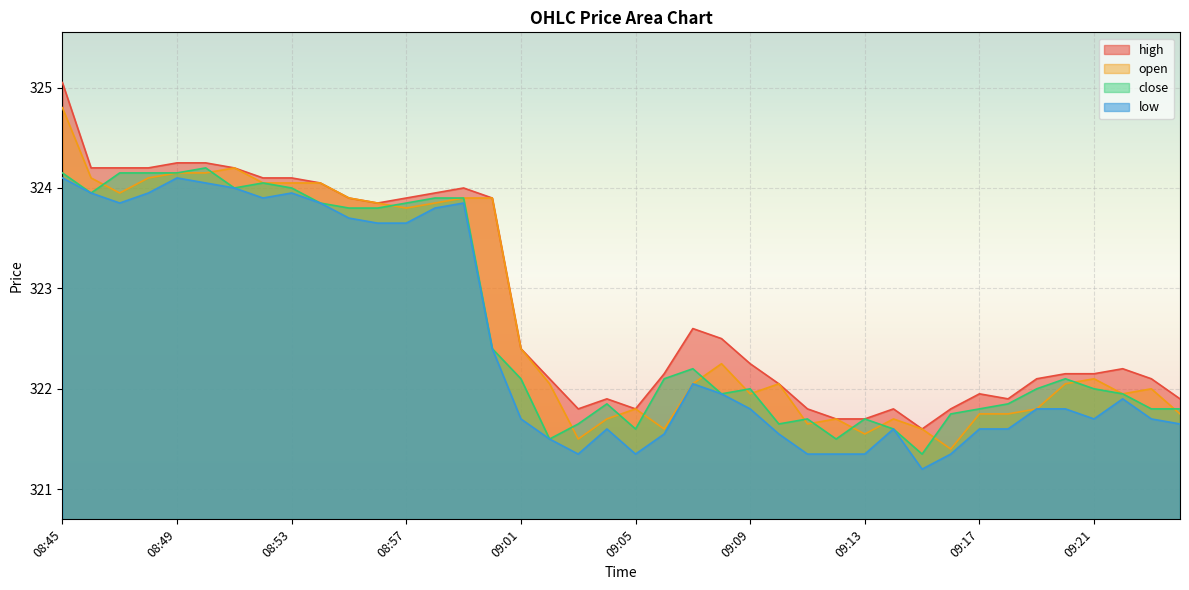

Between 08:46 and 09:08, which series saw the biggest shift?

close